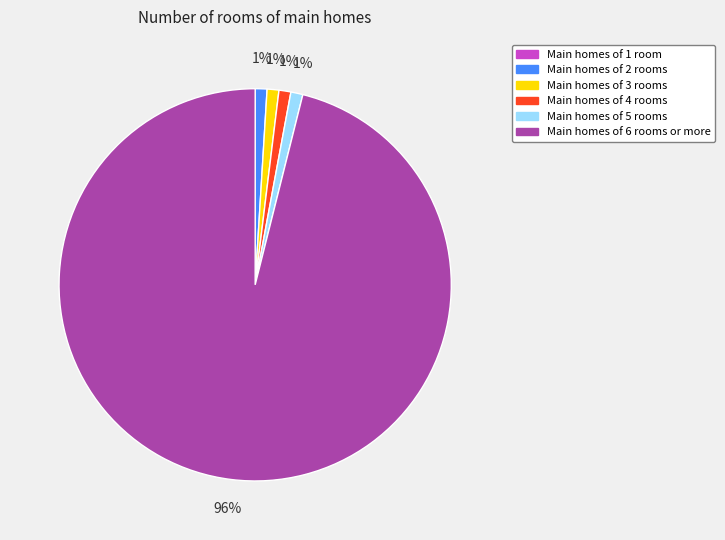

Which slice is the largest?

Main homes of 6 rooms or more